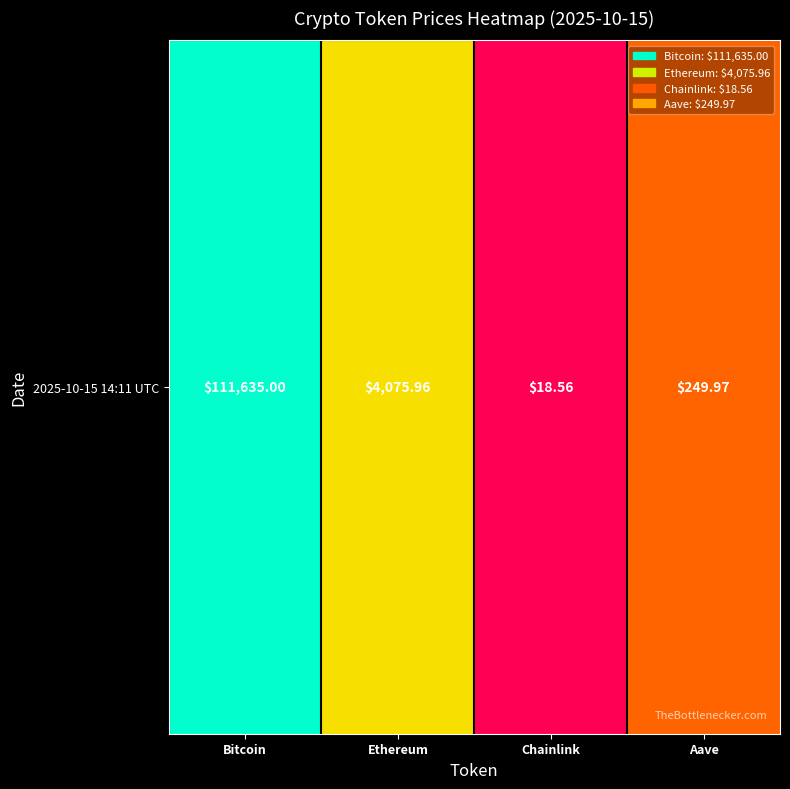

List the labels in order of value, smallest first.

Chainlink, Aave, Ethereum, Bitcoin